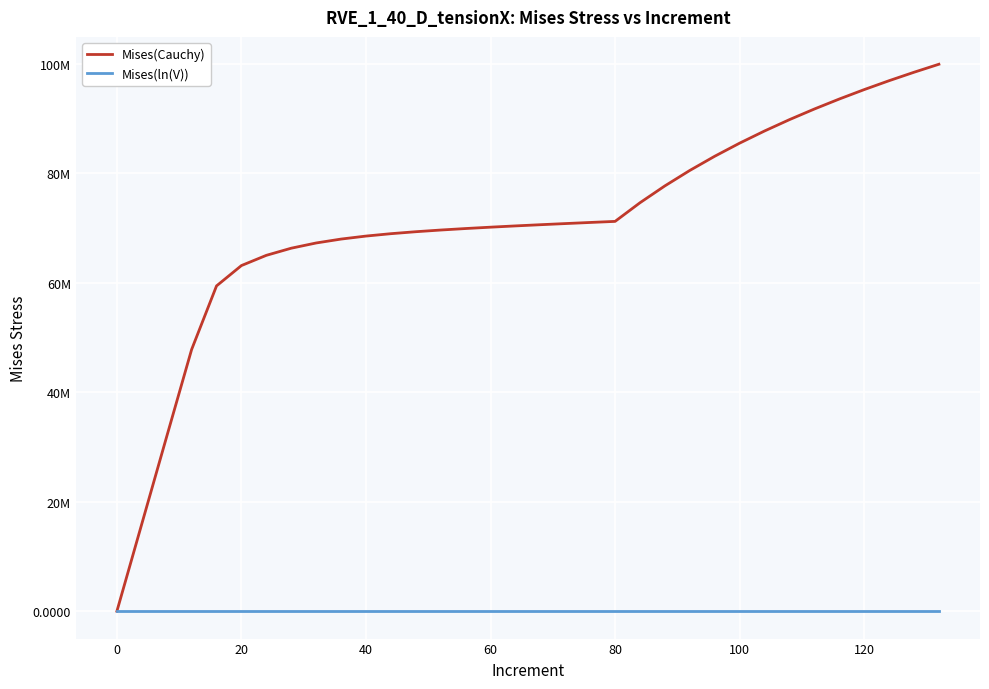

Does the chart have visible grid lines?

Yes